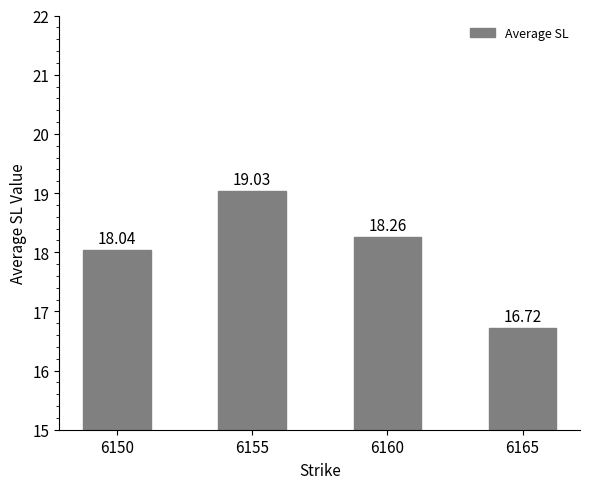

What is the difference between the maximum and minimum values?

2.3